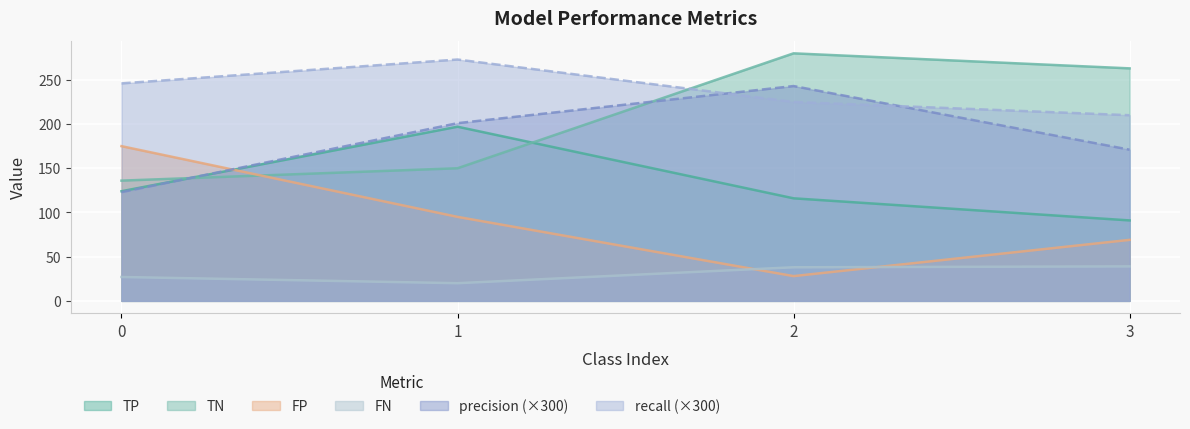

Does the chart display data point markers on the line(s)?

No